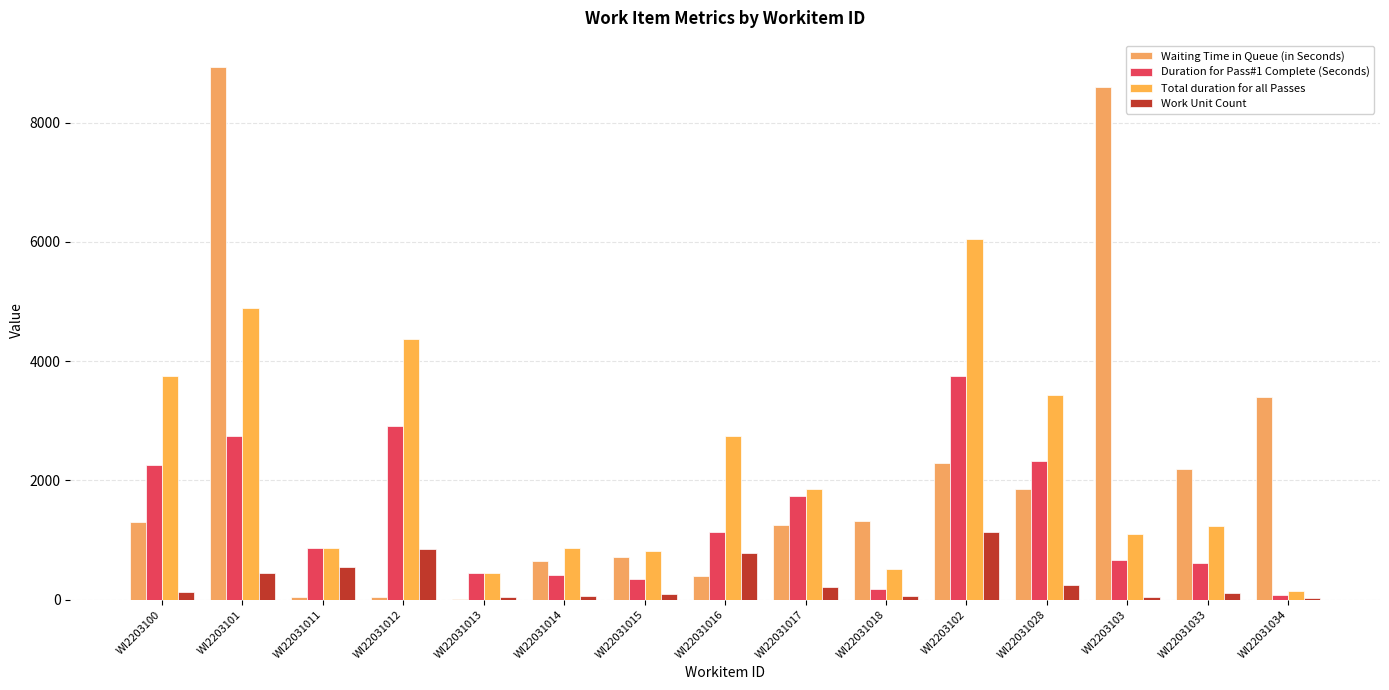

How many groups of bars are there?

15